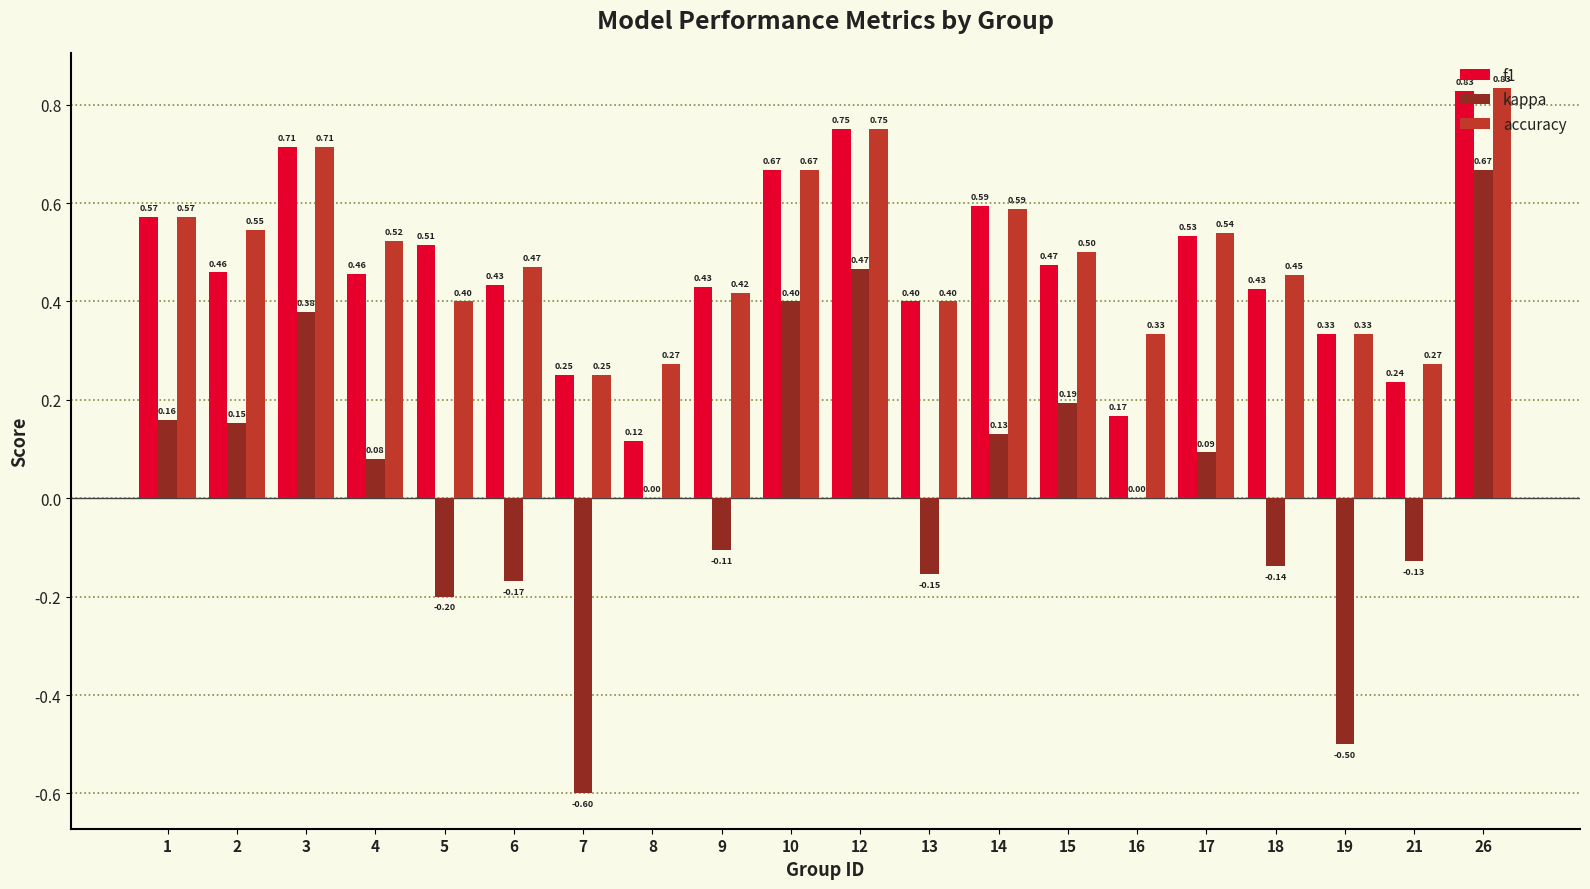

What is the total value across all series at 14?

1.3